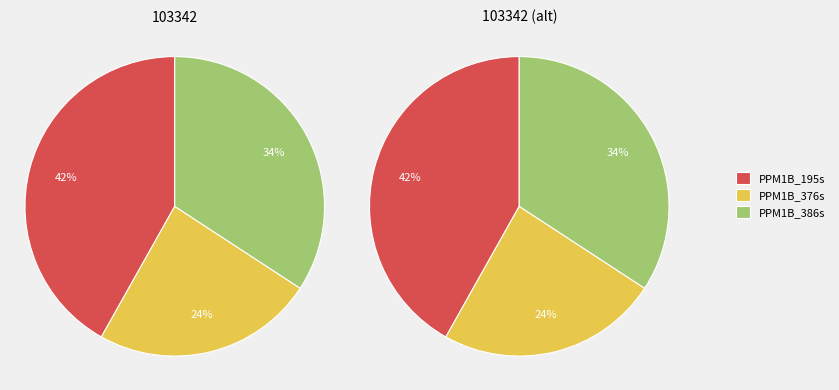

What percentage is the PPM1B_386s slice, to the nearest percent?

34%